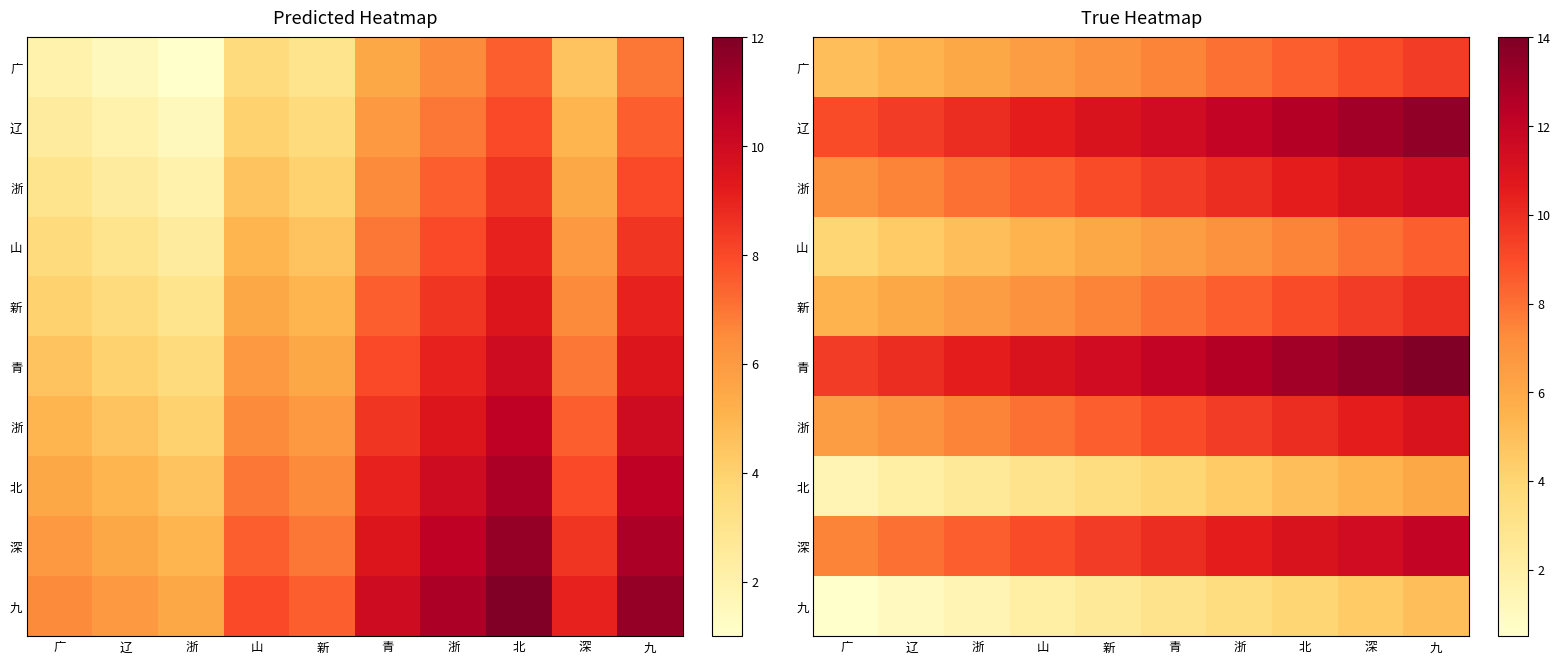

At which category does the chart reach its peak across all series?

九